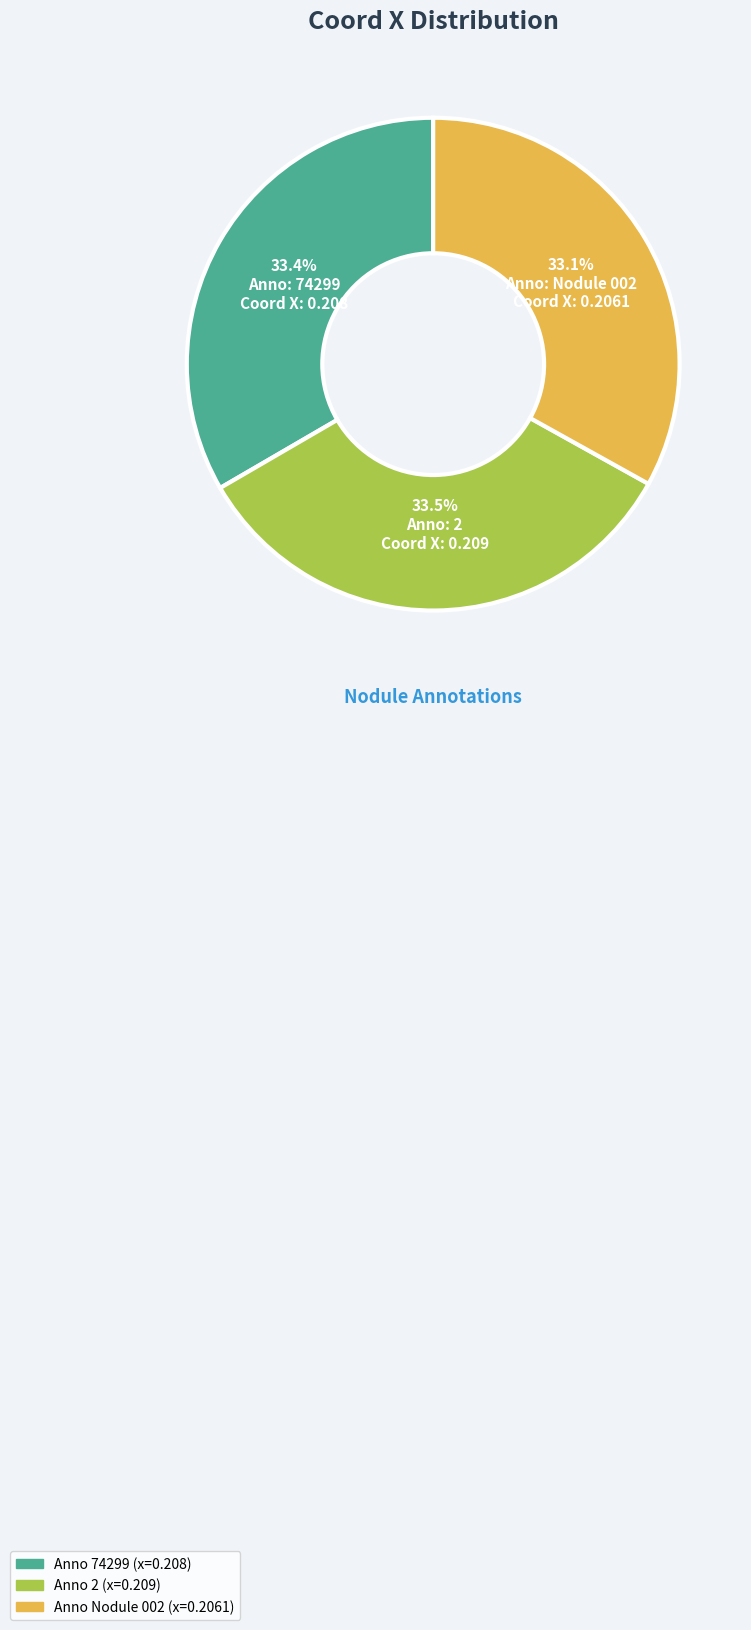

Is there any slice that represents more than half of the pie?

No